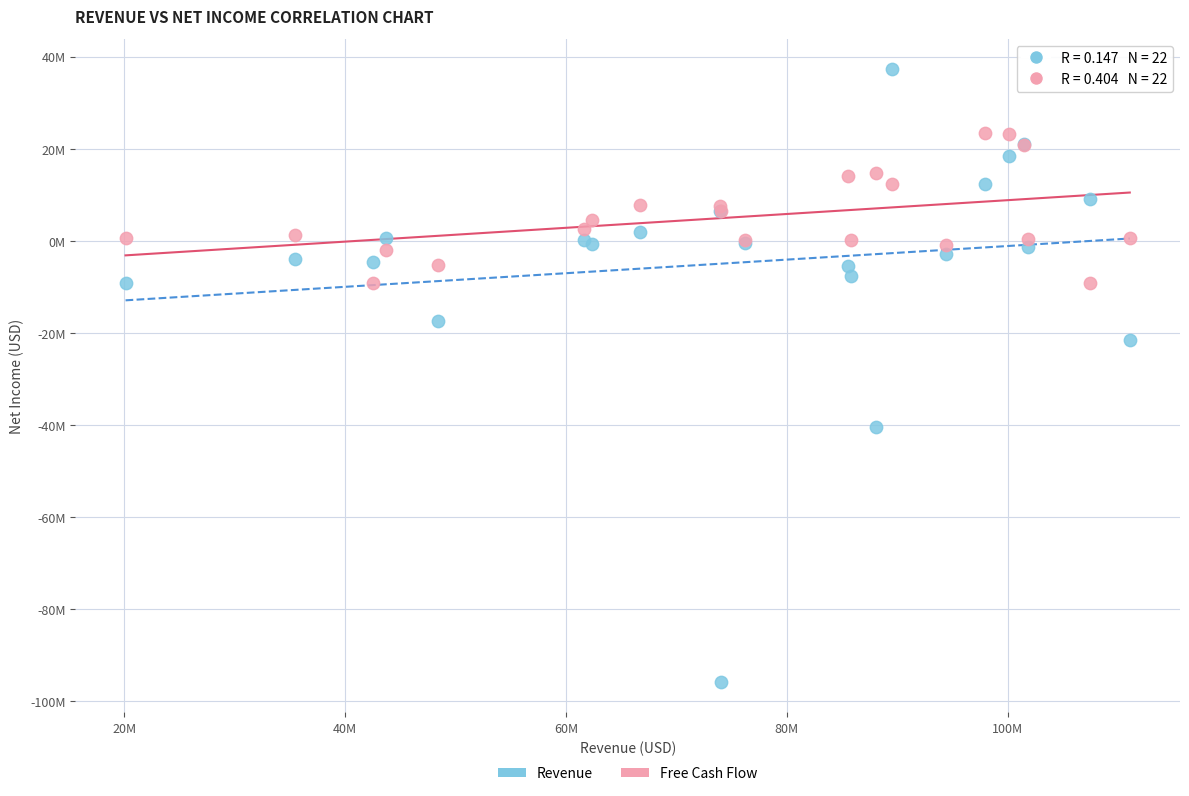

What are all the series names shown in the legend?

Revenue, Free Cash Flow